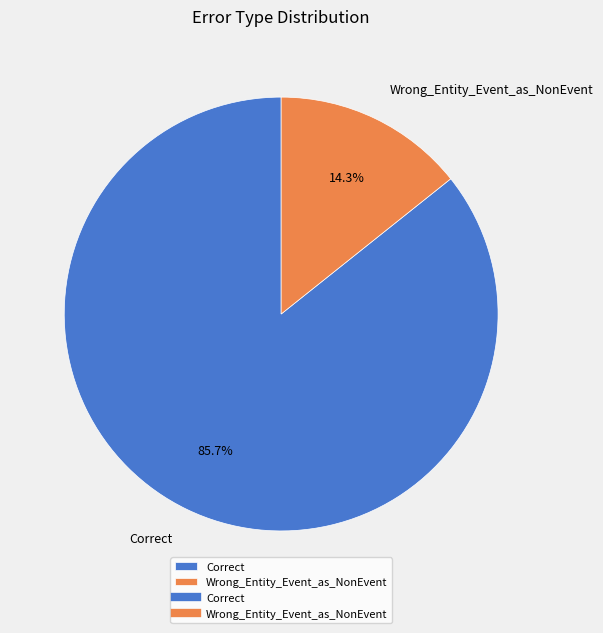

What portion of the pie excludes Wrong_Entity_Event_as_NonEvent?

85.7%